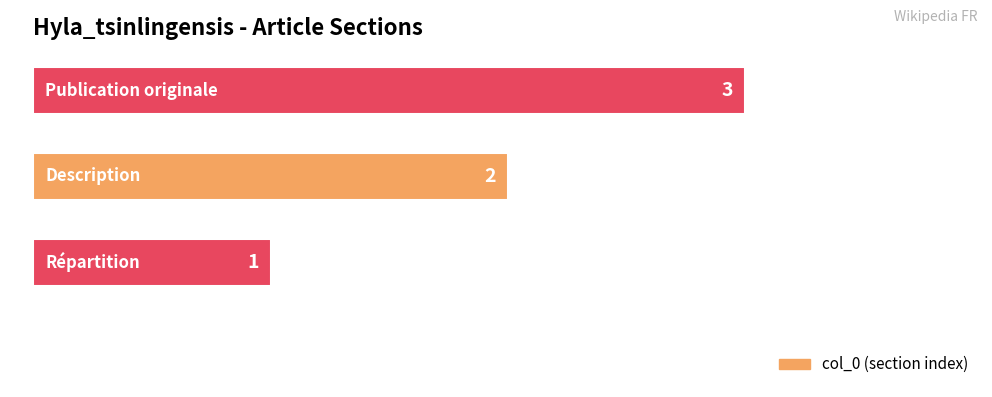

What is the sum of all values?

6